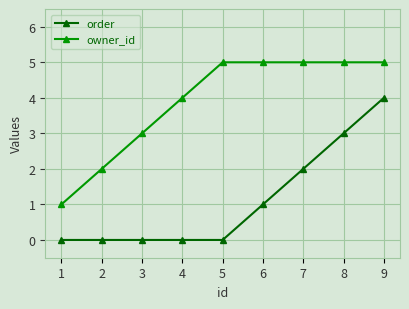

True or false: owner_id and order intersect in this chart.

False